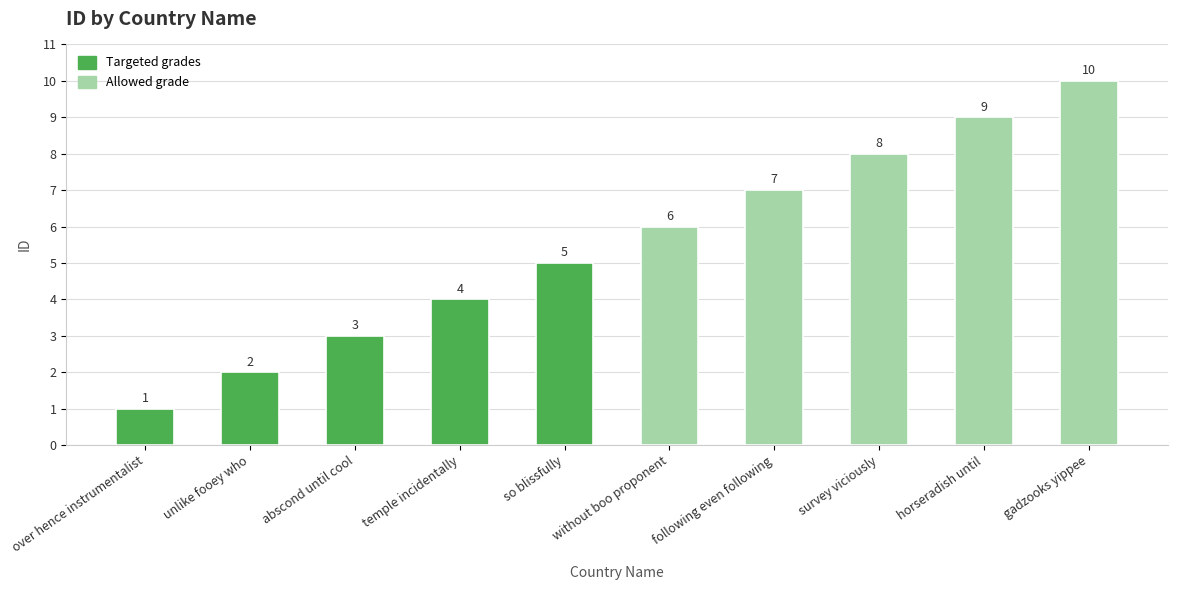

What is the label of the 3rd bar from the left?

abscond until cool